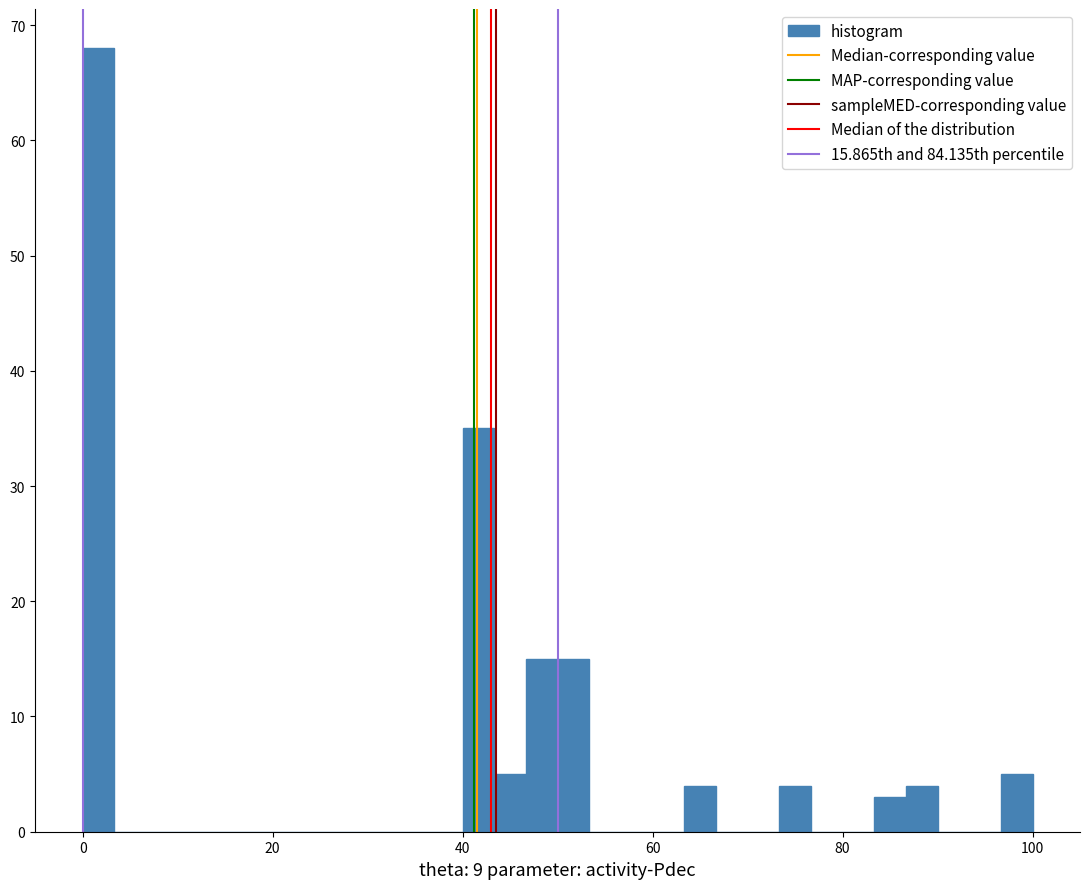

Read against the x-axis, roughly where is the centre of the tallest bar?

2